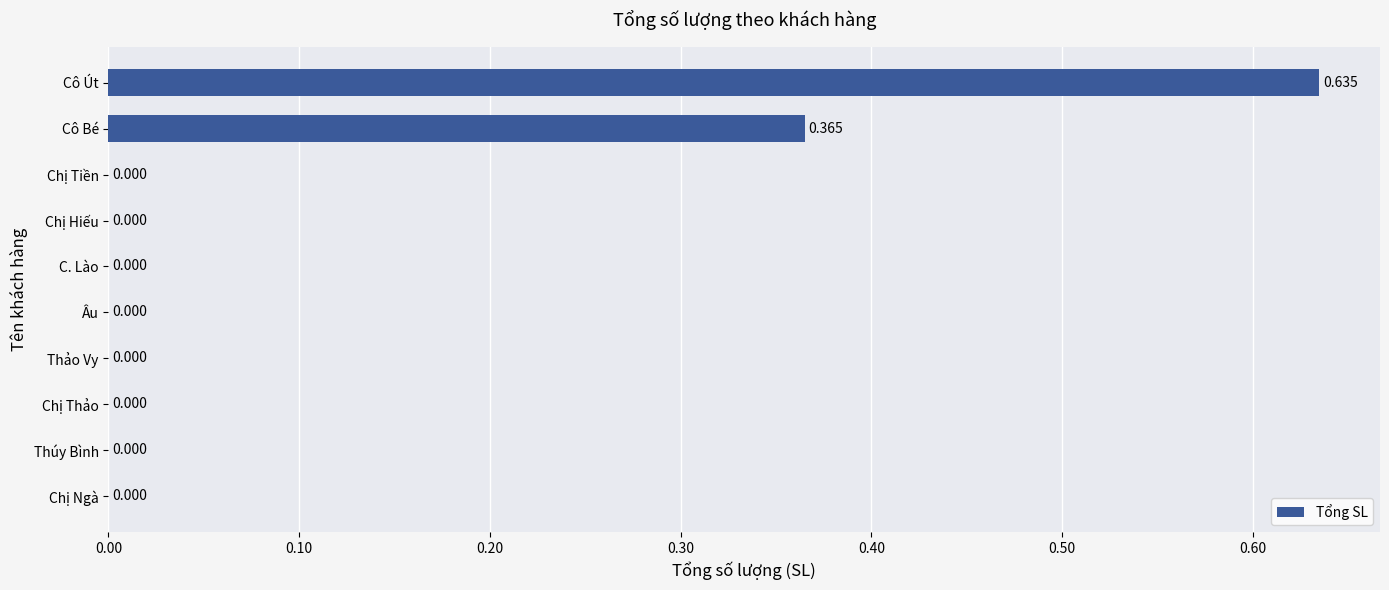

Which label corresponds to the largest value in the chart?

Cô Út